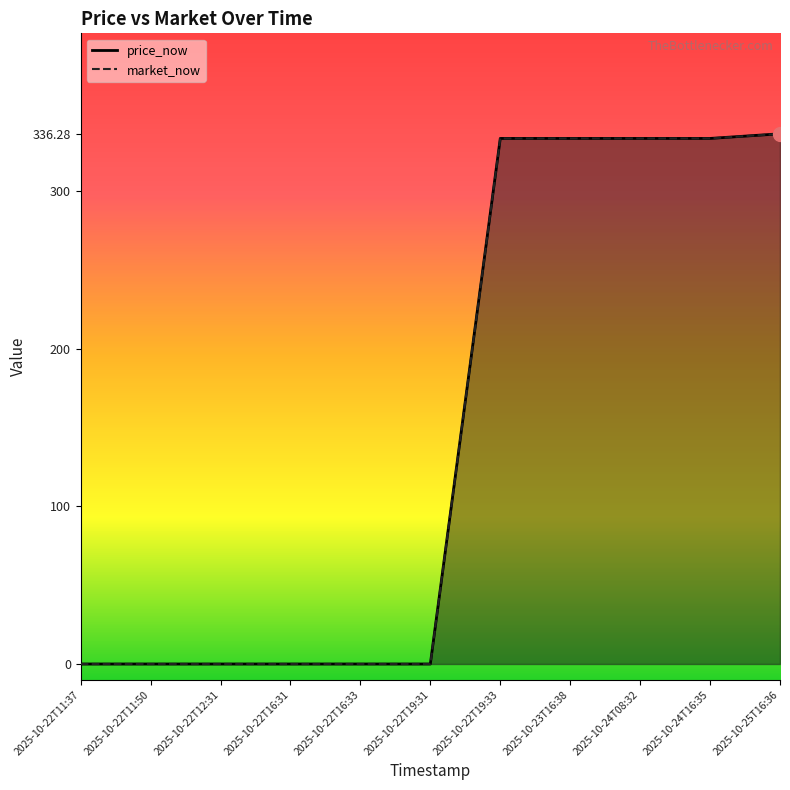

How many values in the price_now series exceed 0?

5